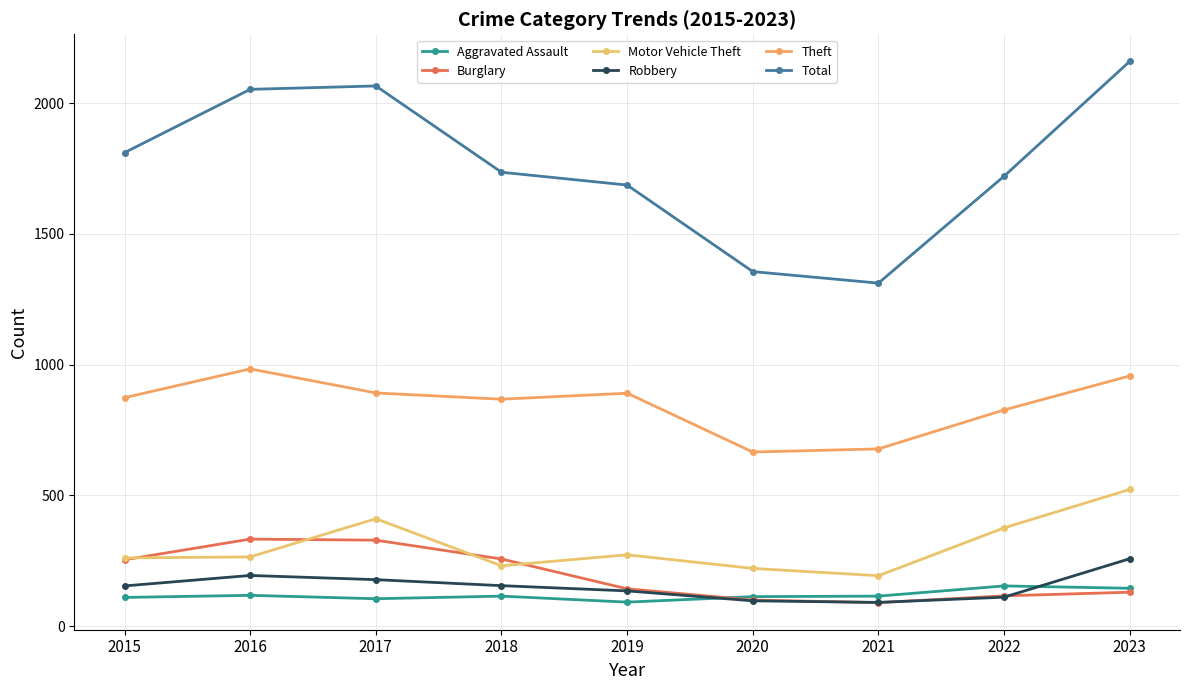

At which category does Aggravated Assault reach its first local valley?

2017